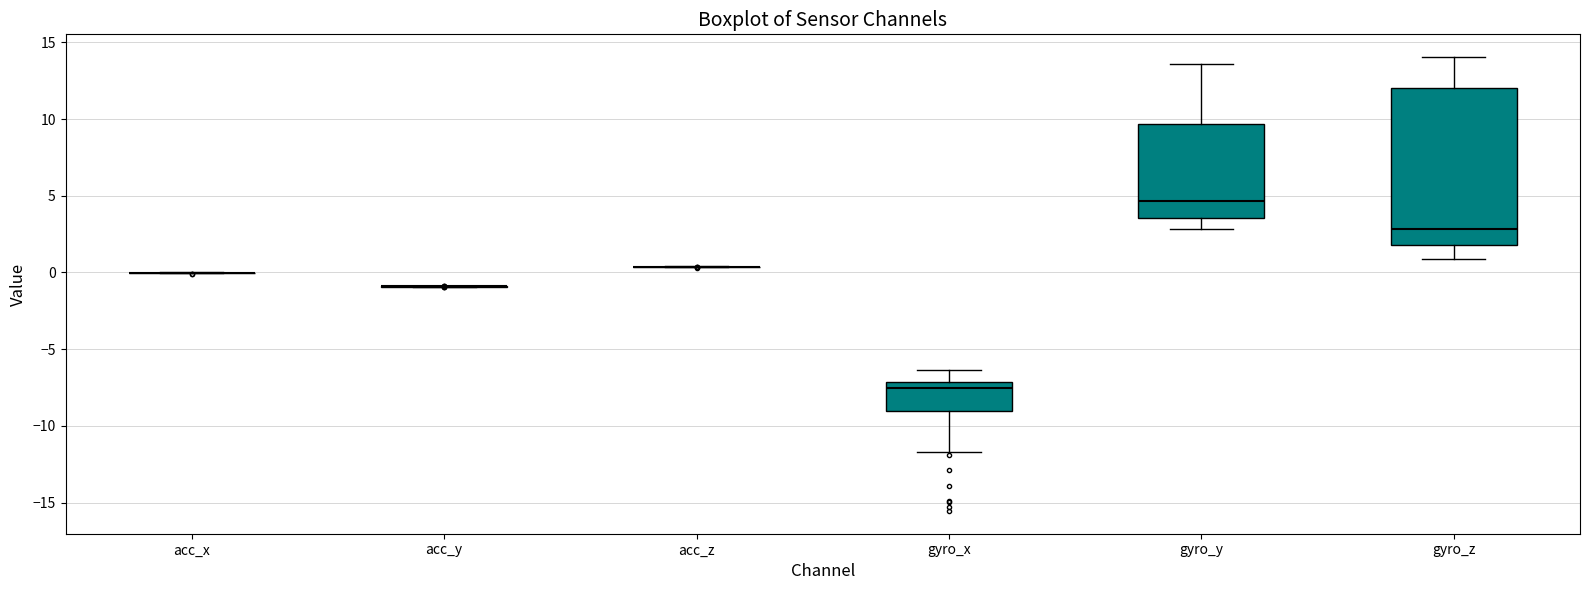

Reading left to right, read every box against the y-axis: the position of its median line, the range the box covers, and the ends of its whiskers. The values are not printed on the chart, so give them approximately, as read against the axis.

acc_x: box collapsed to a line at 0.0, whiskers 0.0 to 0.0
acc_y: box collapsed to a line at -1.0, whiskers -1.0 to -1.0
acc_z: box collapsed to a line at 0.5, whiskers 0.5 to 0.5
gyro_x: median -7.5, box -9.0 to -7.0, whiskers -11.5 to -6.5
gyro_y: median 4.5, box 3.5 to 9.5, whiskers 3.0 to 13.5
gyro_z: median 3.0, box 2.0 to 12.0, whiskers 1.0 to 14.0